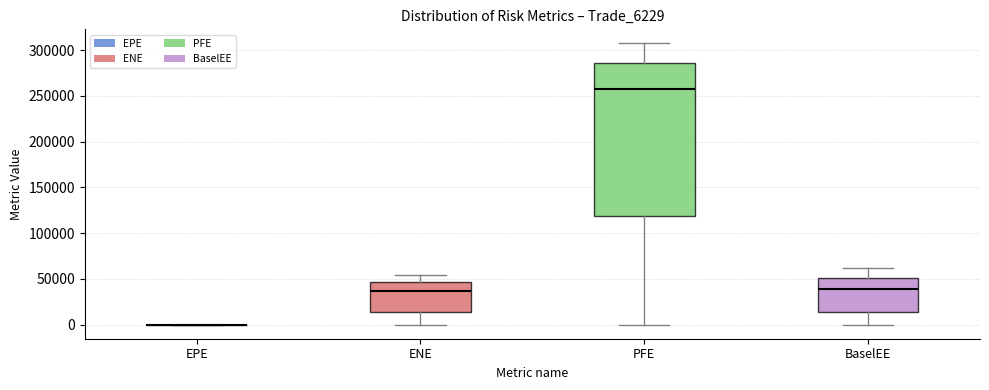

Reading left to right, transcribe this box plot: for each box, give where its median line is, the range the box spans, and where its two whiskers end, as read against the y-axis. The values are not printed on the chart, so give them approximately, as read against the axis.

EPE: box collapsed to a line at 0, whiskers 0 to 0
ENE: median 35000, box 15000 to 45000, whiskers 0 to 55000
PFE: median 260000, box 120000 to 285000, whiskers 0 to 305000
BaselEE: median 40000, box 15000 to 50000, whiskers 0 to 60000